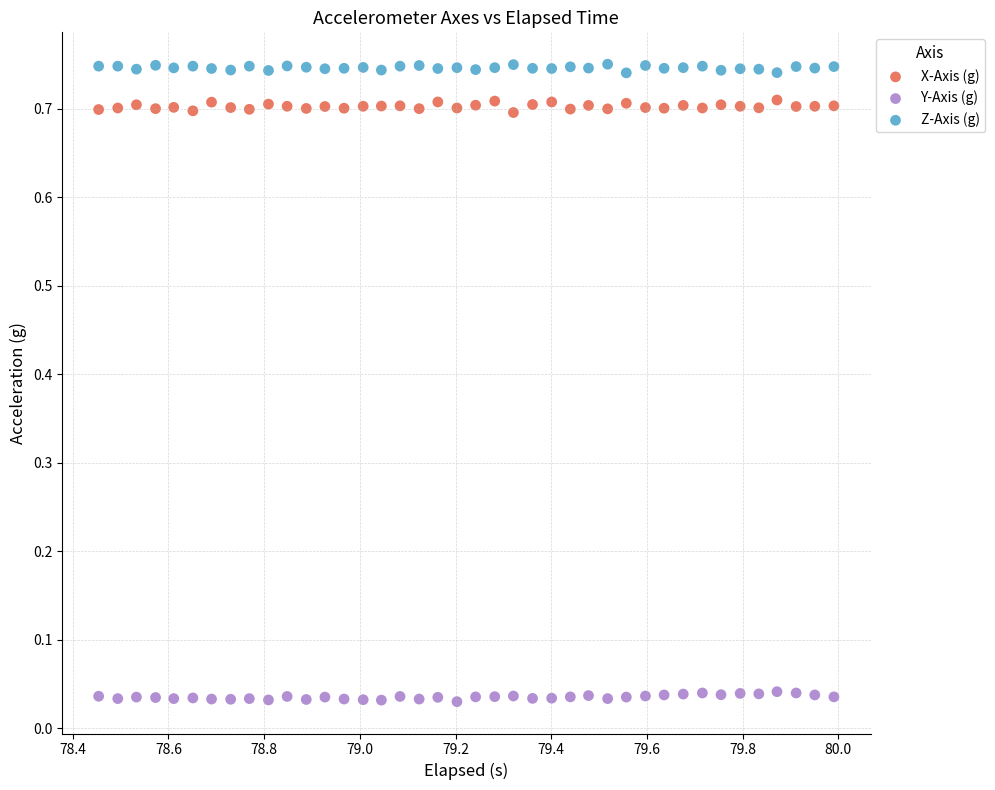

Which series reaches the maximum Y coordinate?

Z-Axis (g)